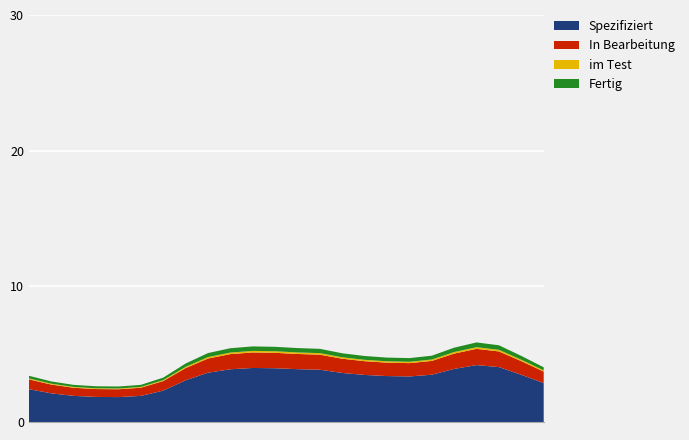

Reading left to right, list all the values displayed in this chart.

Series 0: 0=2.4	1=2.1	2=1.9	3=1.8	4=1.8	5=1.9	6=2.3	7=3.1	8=3.6	9=3.9	10=4.0	11=4.0	12=3.9	13=3.9	14=3.6	15=3.5	16=3.4	17=3.4	18=3.5	19=3.9	20=4.2	21=4.0	22=3.5	23=2.9
Series 1: 0=0.7	1=0.6	2=0.6	3=0.6	4=0.6	5=0.6	6=0.7	7=0.9	8=1.0	9=1.1	10=1.1	11=1.1	12=1.1	13=1.1	14=1.0	15=1.0	16=1.0	17=1.0	18=1.0	19=1.1	20=1.2	21=1.2	22=1.0	23=0.9
Series 2: 0=0.1	1=0.1	2=0.1	3=0.1	4=0.1	5=0.1	6=0.1	7=0.1	8=0.1	9=0.1	10=0.1	11=0.1	12=0.1	13=0.1	14=0.1	15=0.1	16=0.1	17=0.1	18=0.1	19=0.1	20=0.1	21=0.1	22=0.1	23=0.1
Series 3: 0=0.2	1=0.2	2=0.2	3=0.1	4=0.1	5=0.2	6=0.2	7=0.2	8=0.3	9=0.3	10=0.3	11=0.3	12=0.3	13=0.3	14=0.3	15=0.3	16=0.3	17=0.3	18=0.3	19=0.3	20=0.3	21=0.3	22=0.3	23=0.2